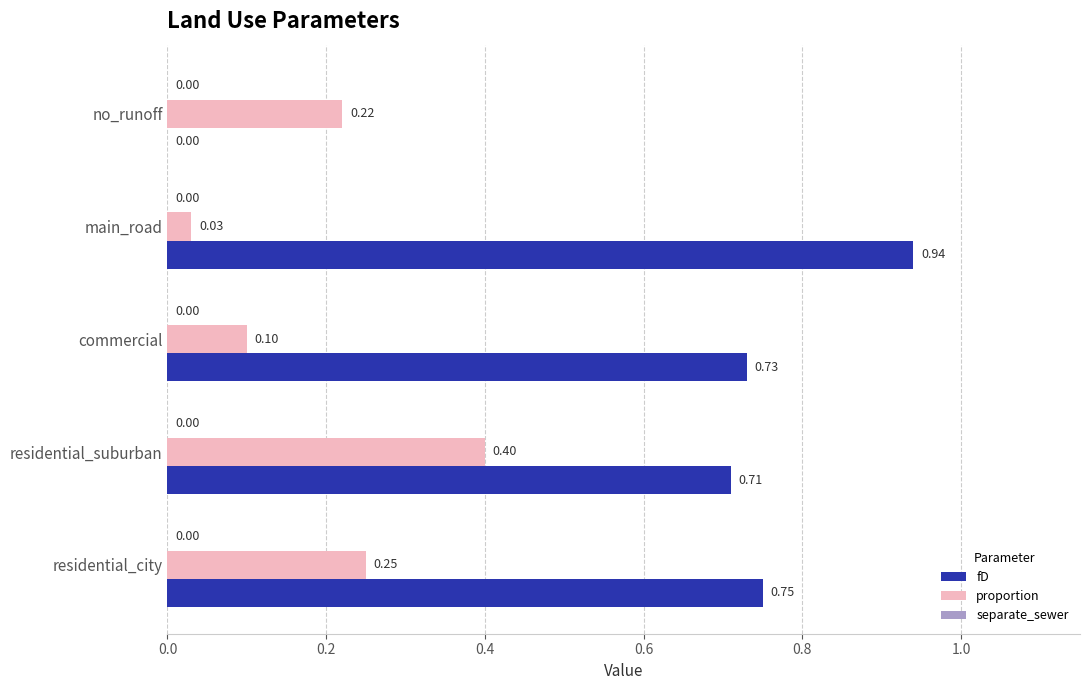

Is the value of proportion at commercial greater than the value of fD at commercial?

No